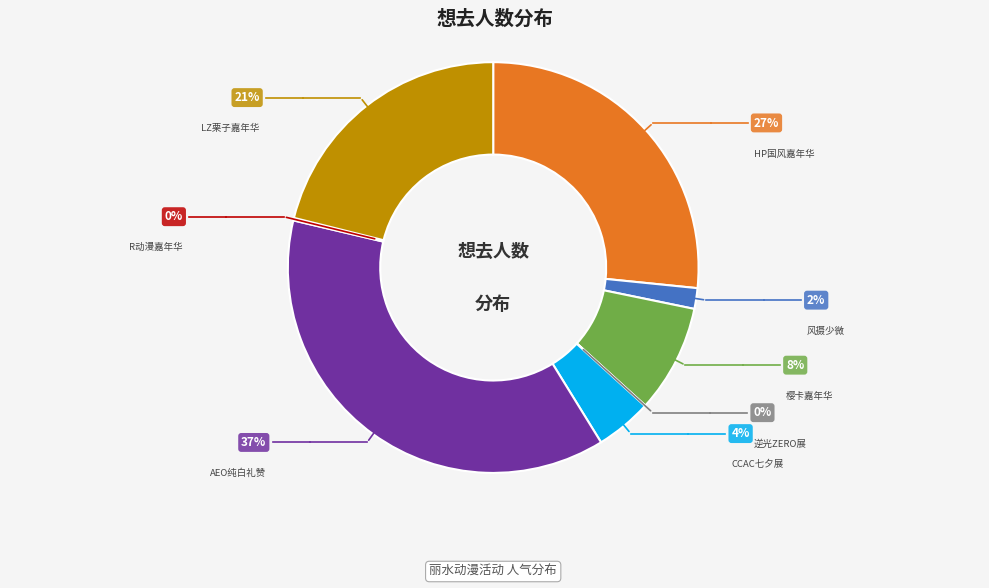

Is it true that 风摄少微 is 2% of the pie?

True